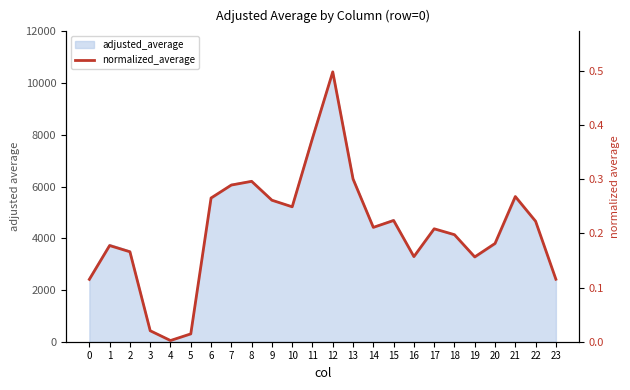

Does the chart have visible grid lines?

No